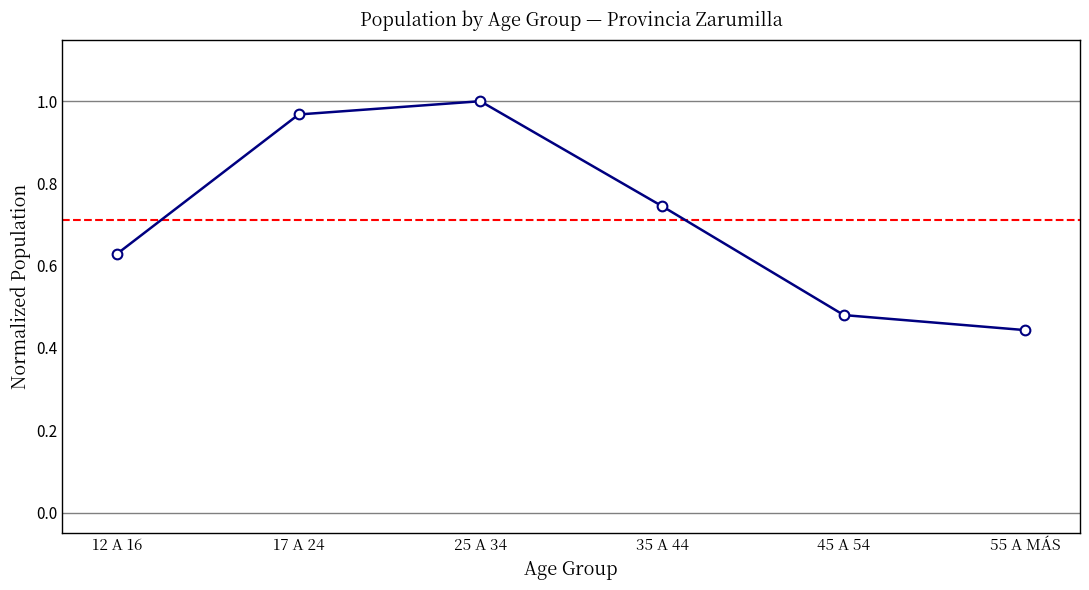

Where is the data nearest to the value 0?

55 A MÁS